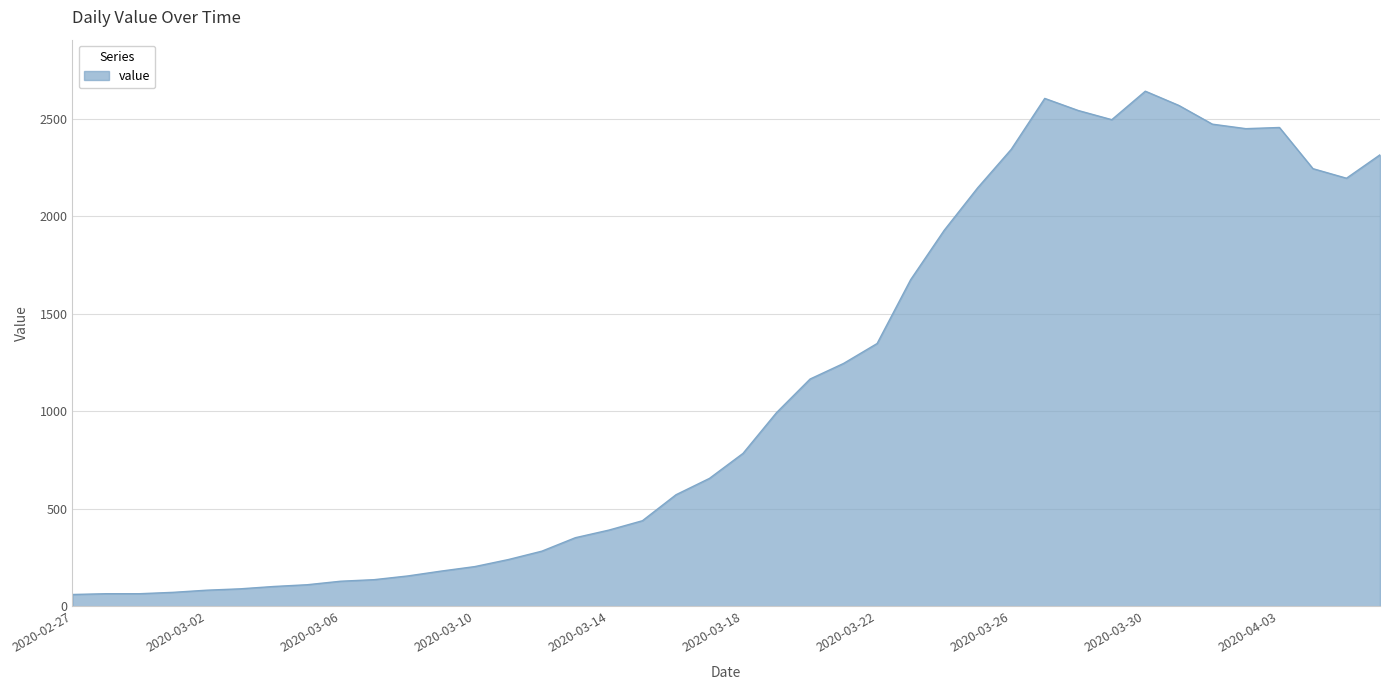

What is the greatest value displayed?

2640